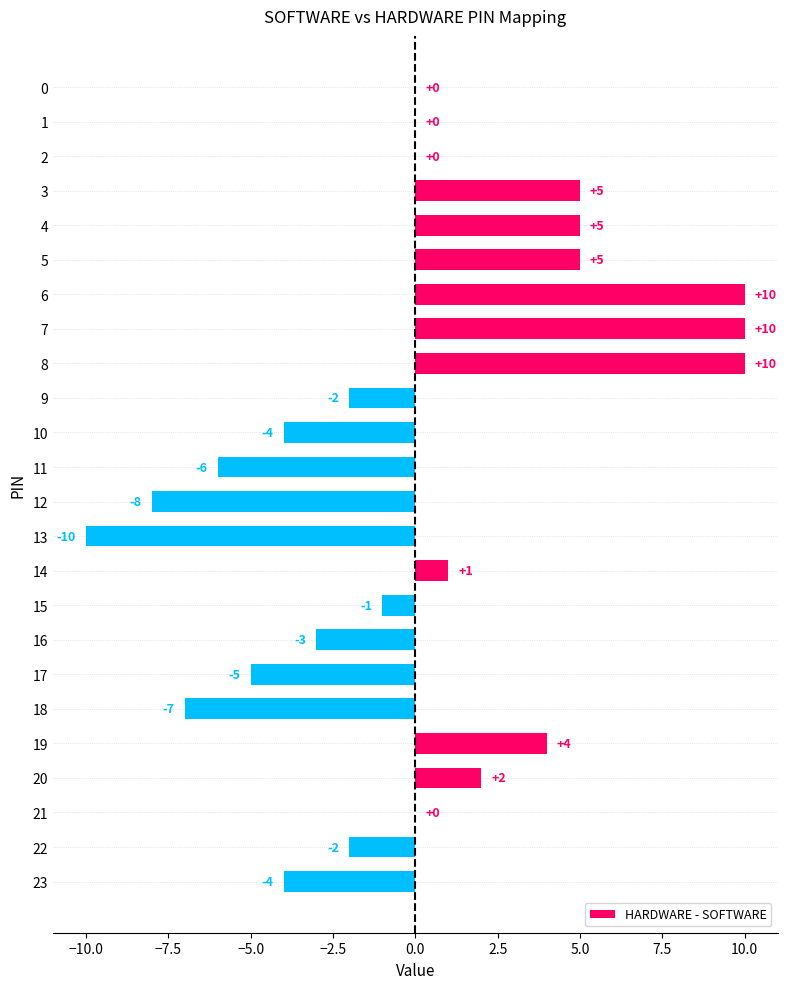

Are the bars horizontal?

Yes